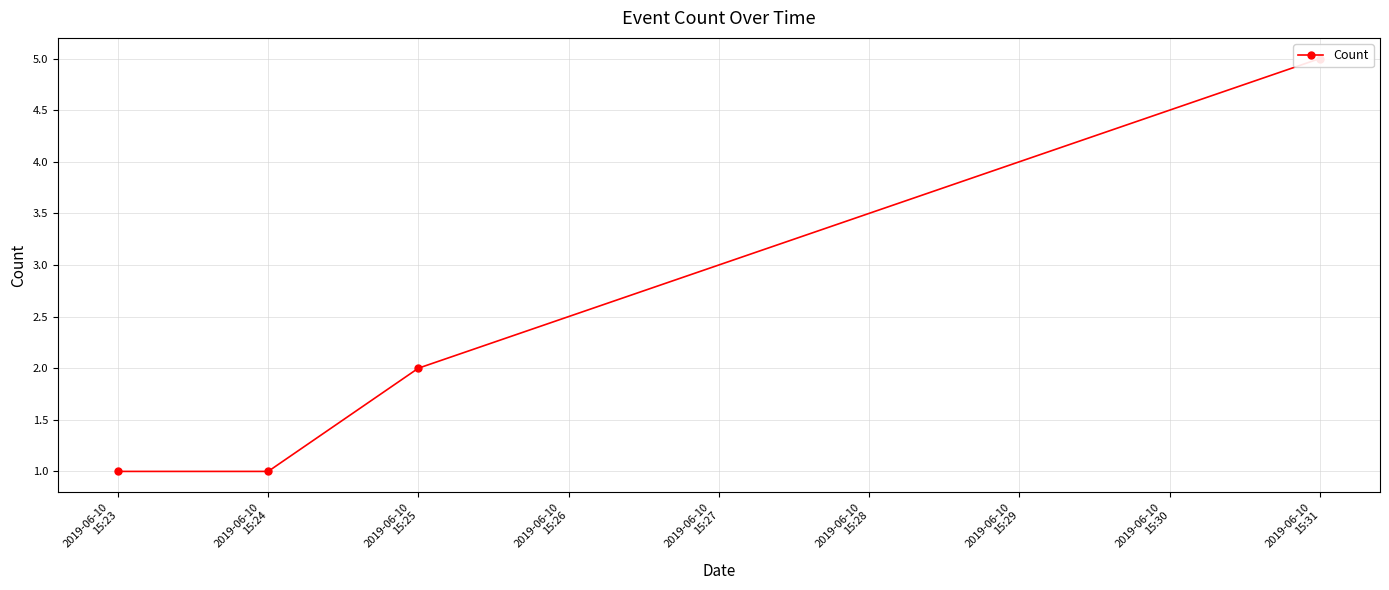

What is the sum of all values?

9